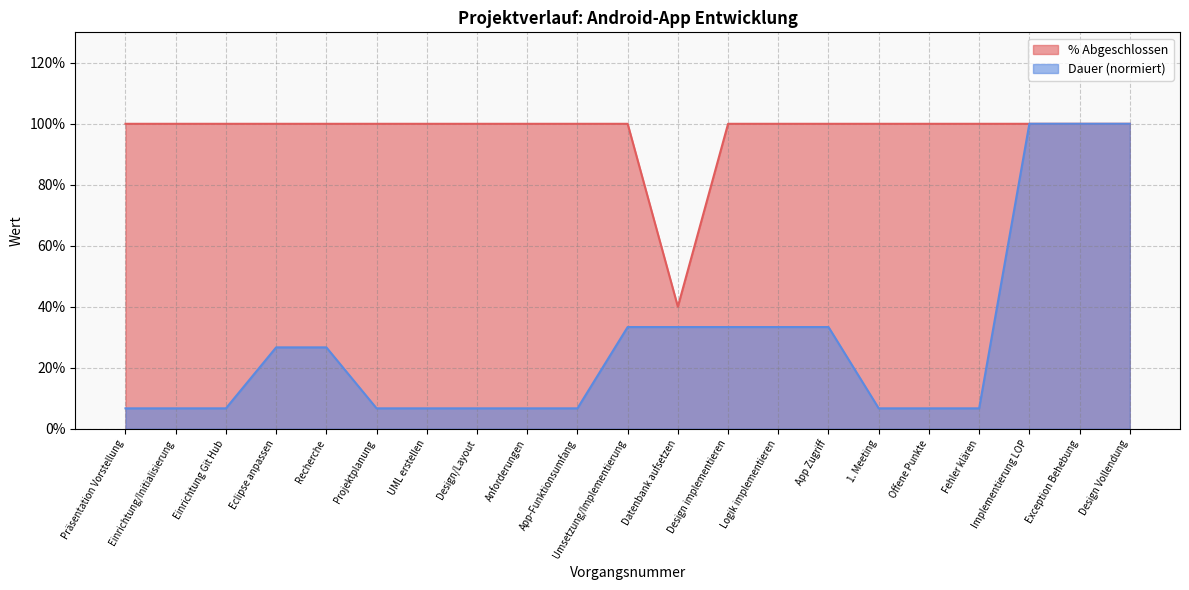

What is the maximum value for Dauer (Tage)?

1.0